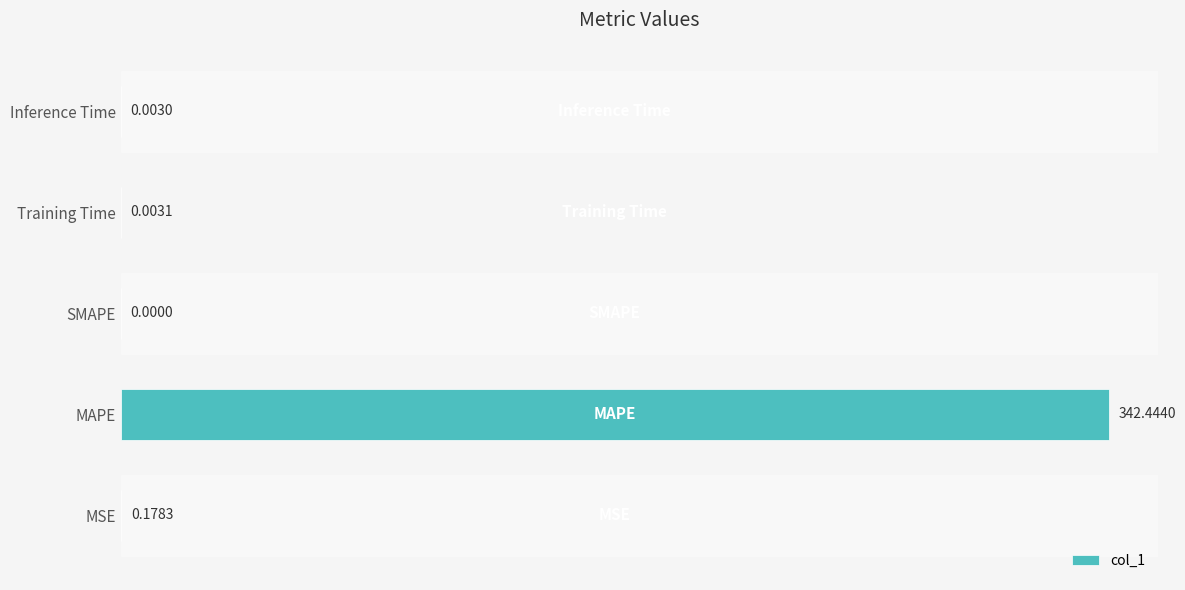

What is the sum of all values?

342.6